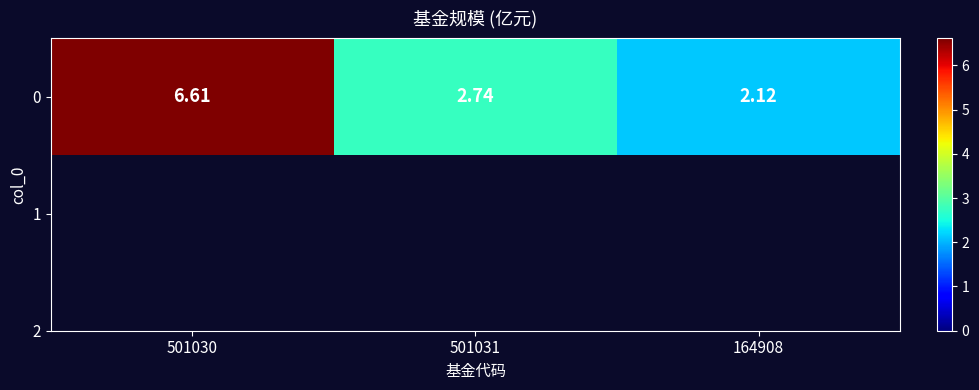

What is the average value?

3.8